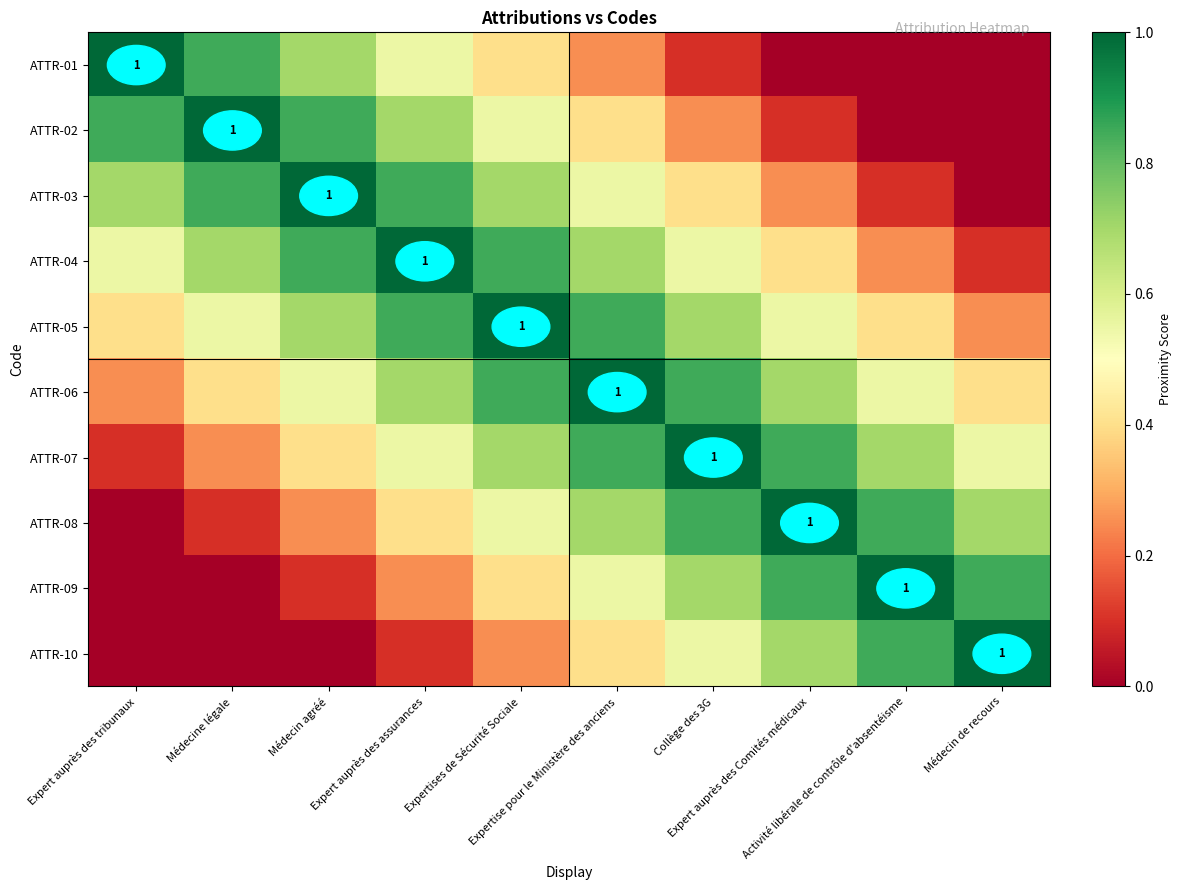

True or false: ATTR-05 has a value of 1.0 at Expertises de Sécurité Sociale.

True